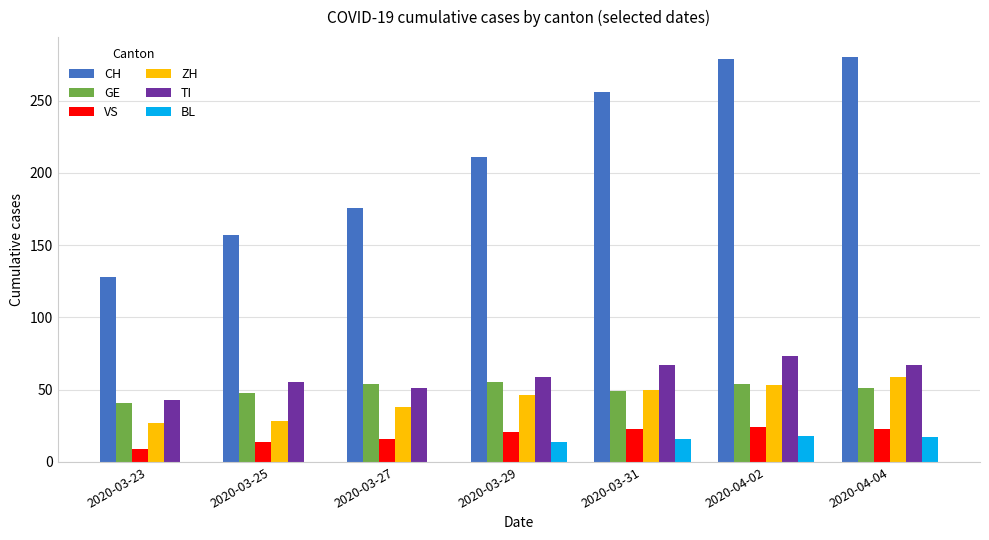

Are the bars grouped side by side (vs. stacked)?

Yes